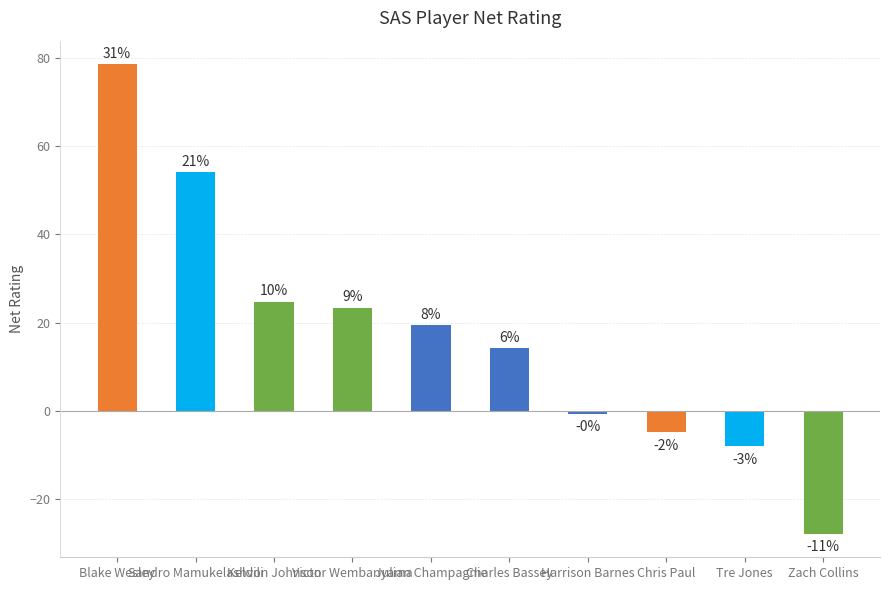

What is the smallest value displayed?

-28.0